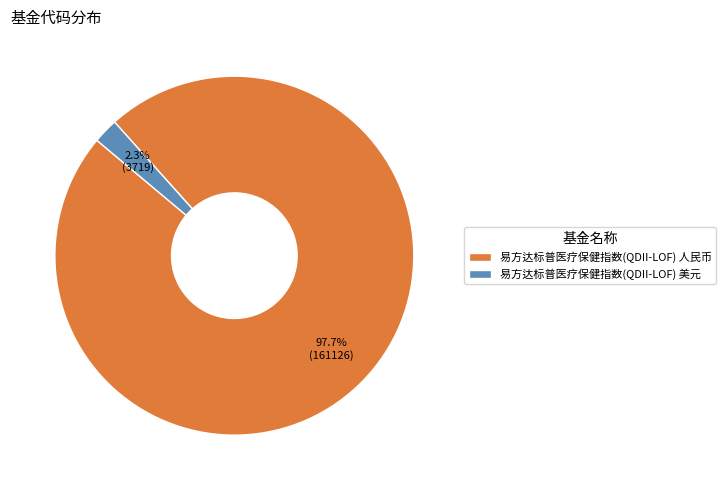

What percentage do 易方达标普医疗保健指数(QDII-LOF) 美元 and 易方达标普医疗保健指数(QDII-LOF) 人民币 together represent?

100.0%